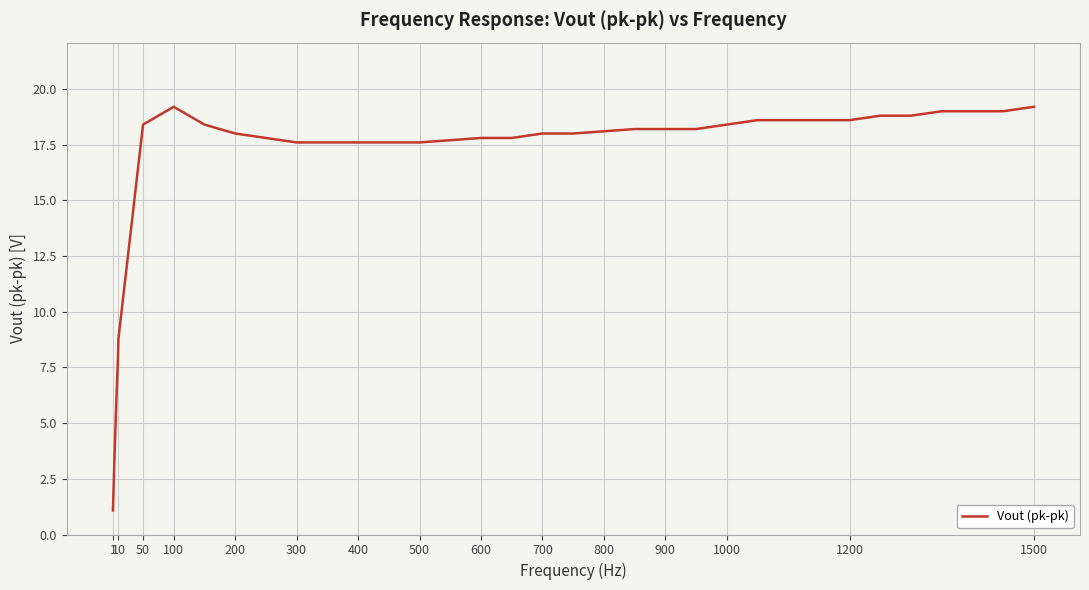

What is the greatest value displayed?

19.2